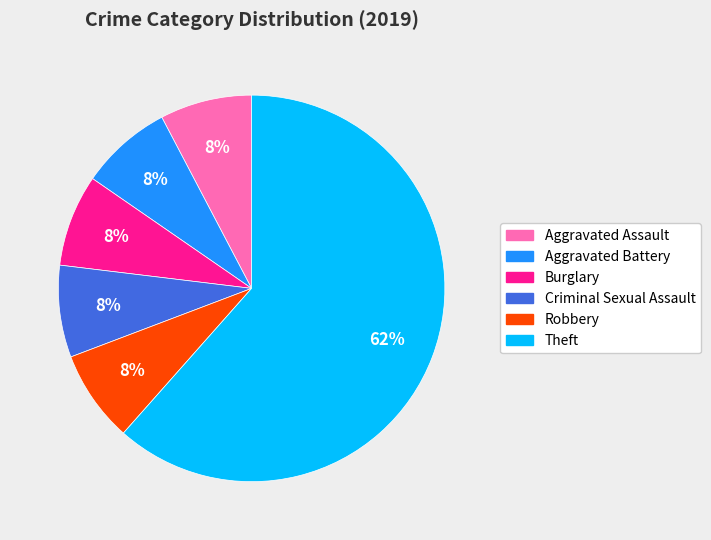

To the nearest percent, what percentage of the pie is Burglary?

8%